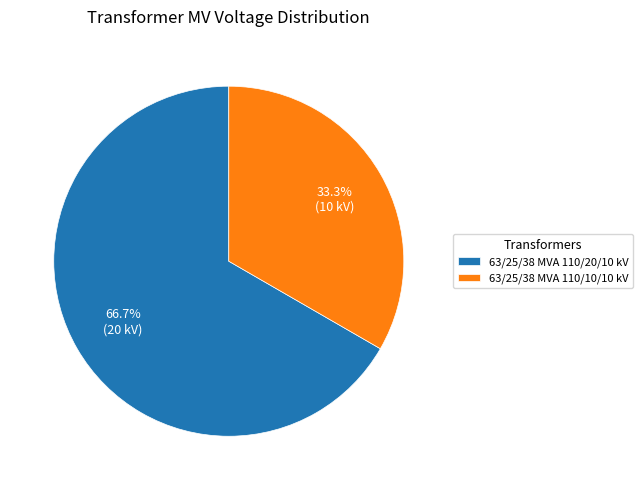

Is it true that 63/25/38 MVA 110/10/10 kV is 41% of the pie?

False